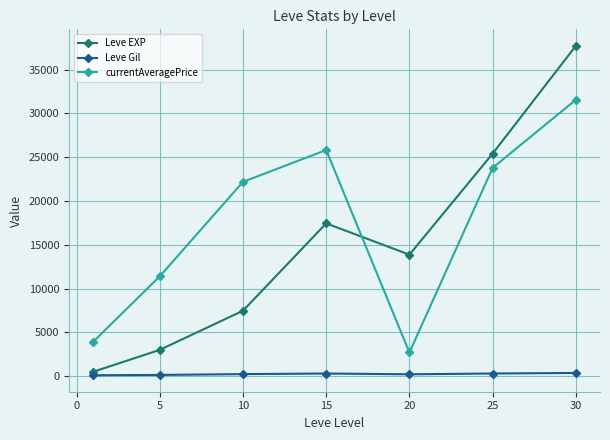

What is the maximum value for currentAveragePrice?

31559.8